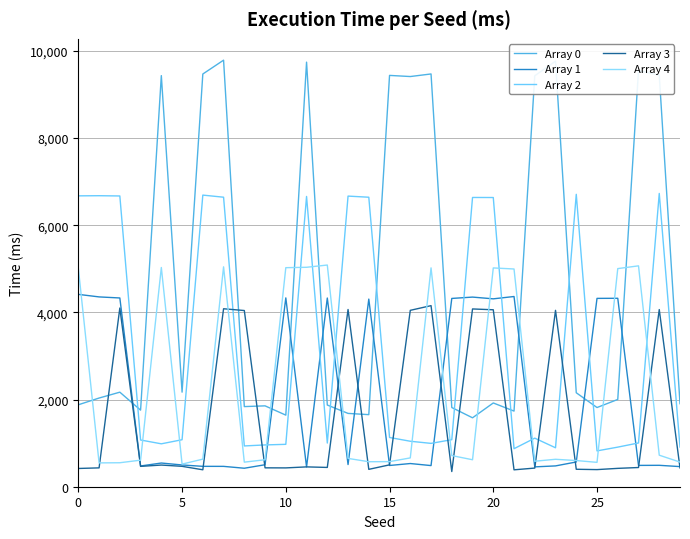

What are all the series names shown in the legend?

Array 0, Array 1, Array 2, Array 3, Array 4